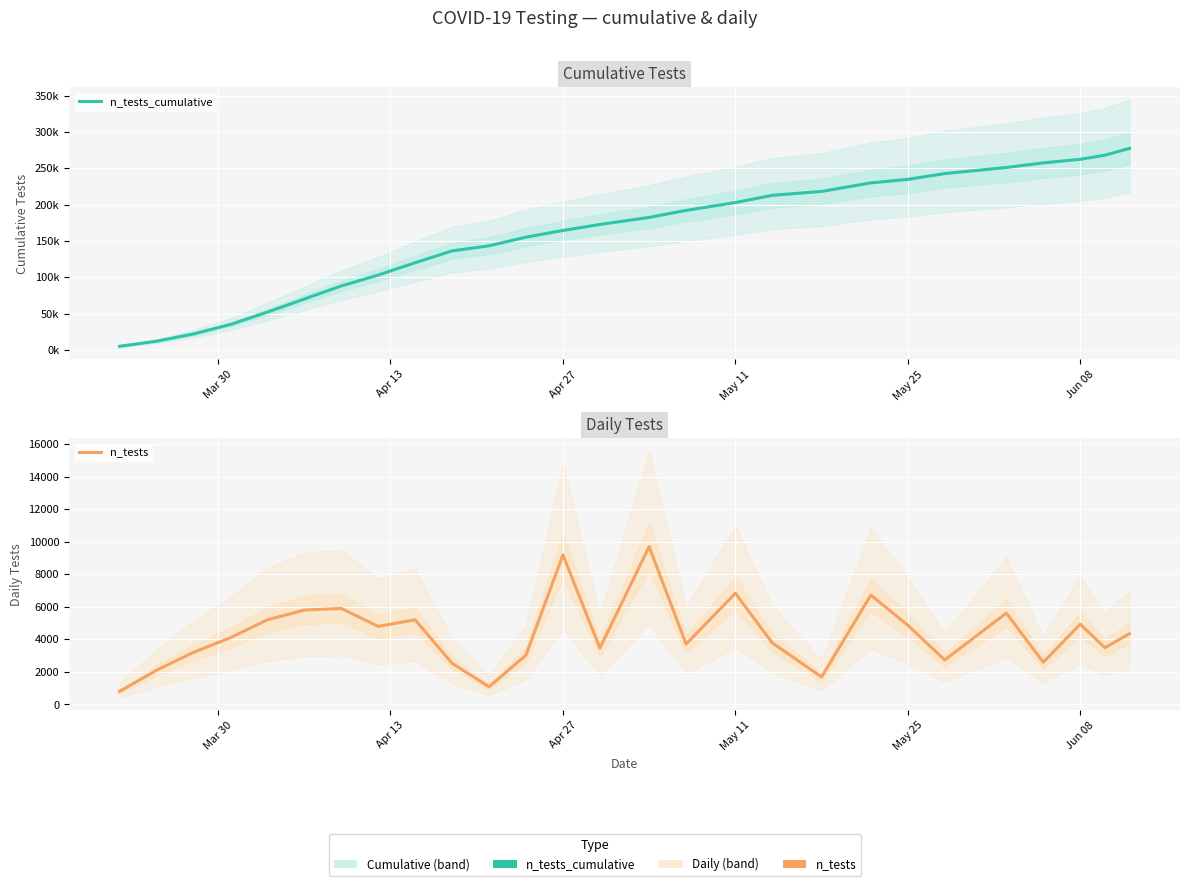

Is it true that n_tests equals 1688 at May 11?

False